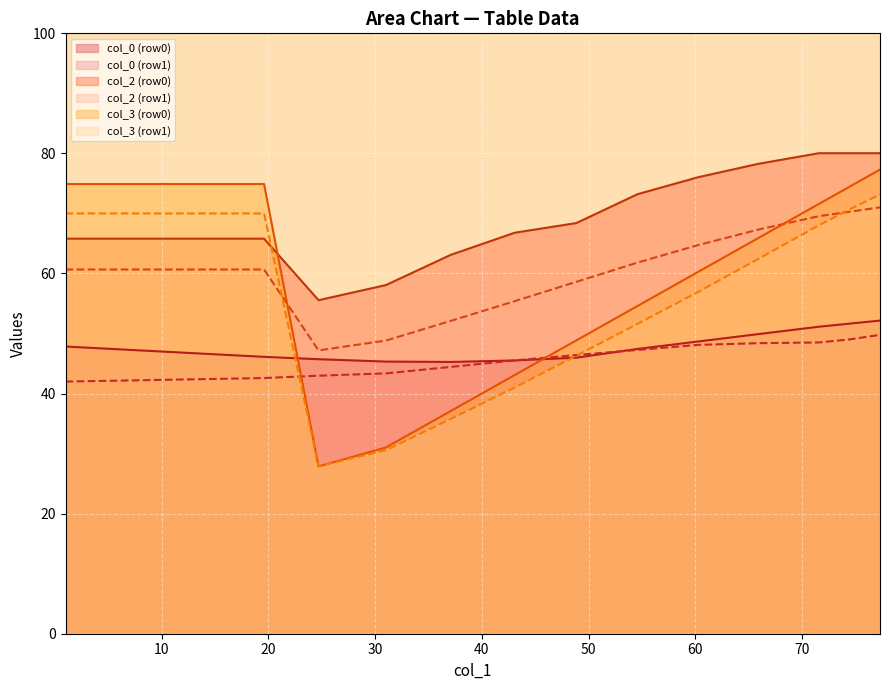

What is the minimum value for col_2 (row1)?

47.2